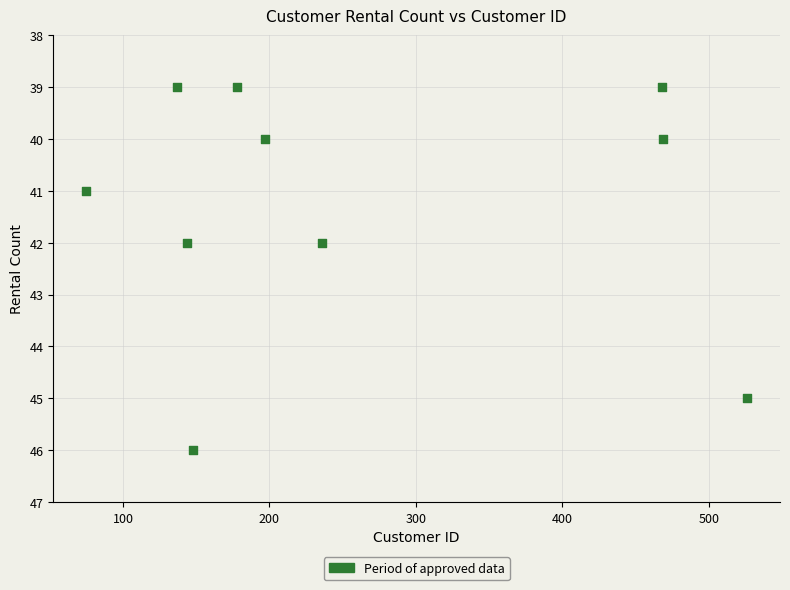

What is the range of X values (max minus min)?

451